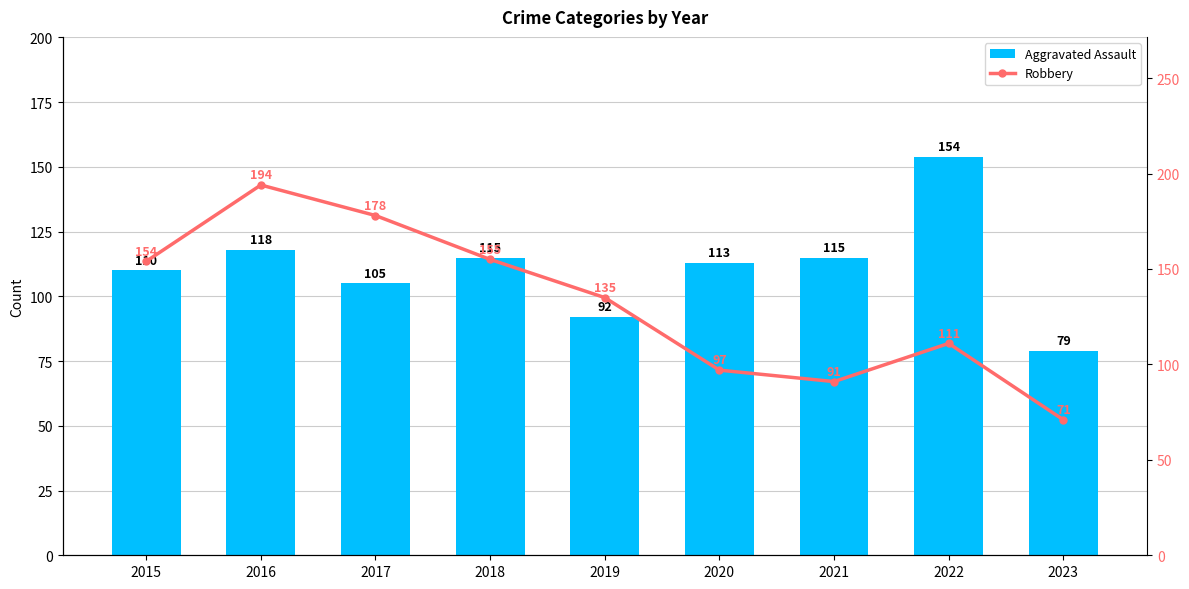

List the labels in order of Robbery value, smallest first.

2023, 2021, 2020, 2022, 2019, 2015, 2018, 2017, 2016